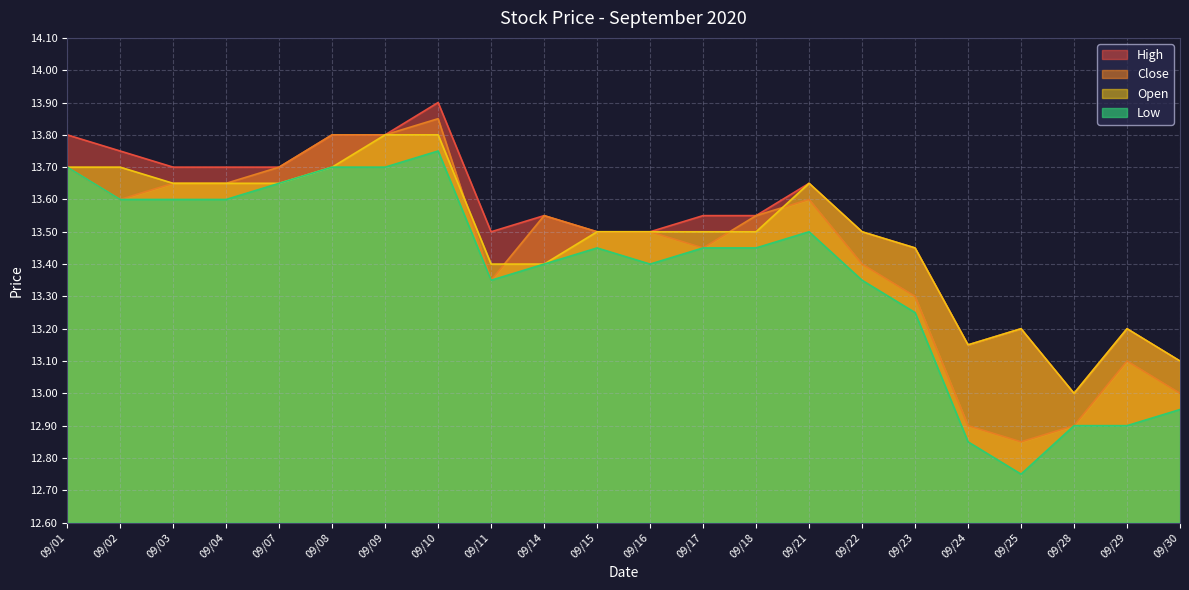

Which category has the lowest value in the High series?

09/28